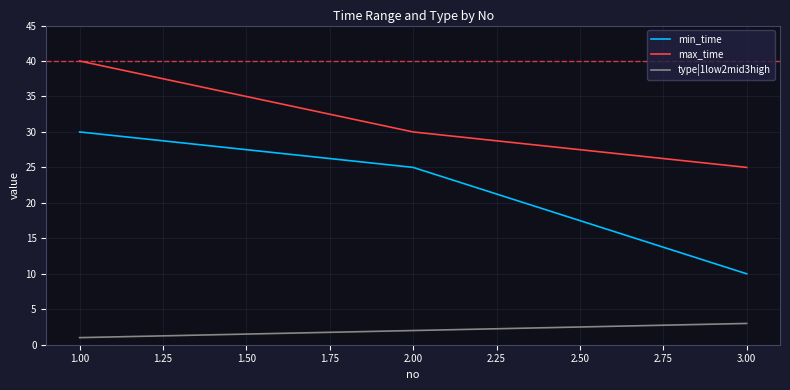

Which category has the highest value in the type|1low2mid3high series?

3.00